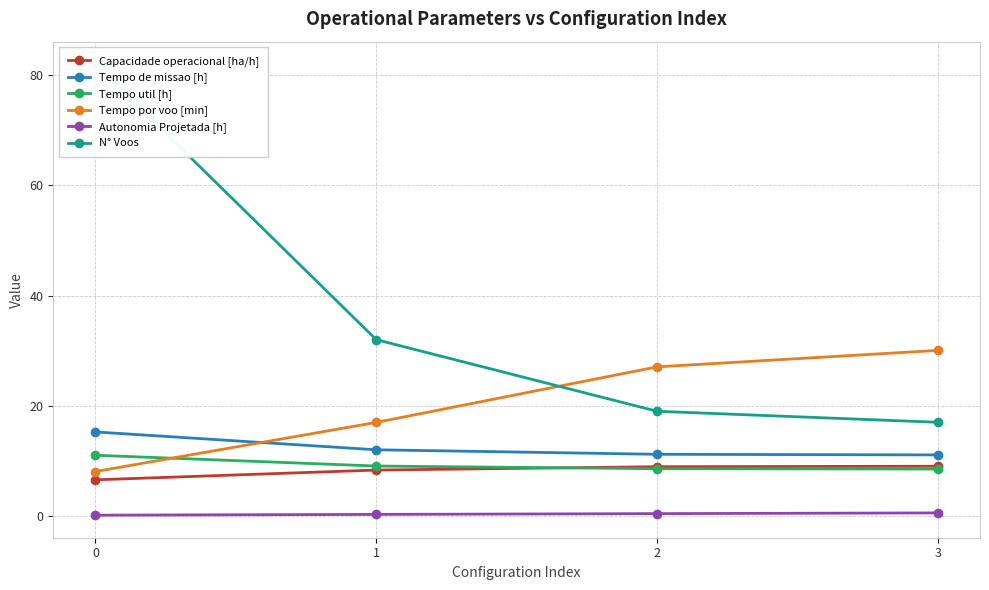

Reading left to right, extract all data points from this chart.

Capacidade operacional [ha/h]: 6.6	8.3	8.9	9.0
Tempo de missao [h]: 15.2	12.0	11.2	11.1
Tempo util [h]: 11.0	9.1	8.6	8.5
Tempo por voo [min]: 8.1	17.0	27.1	30.1
Autonomia Projetada [h]: 0.1	0.3	0.4	0.6
N° Voos: 82.0	32.0	19.0	17.0